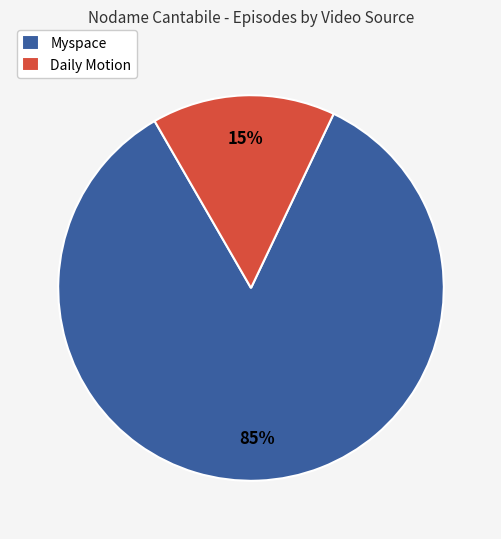

How many segments does this pie chart have?

2